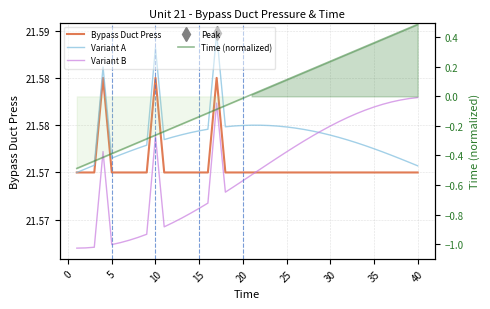

Is the value of Variant A at 26 greater than the value of Bypass Duct Press at −5?

Yes